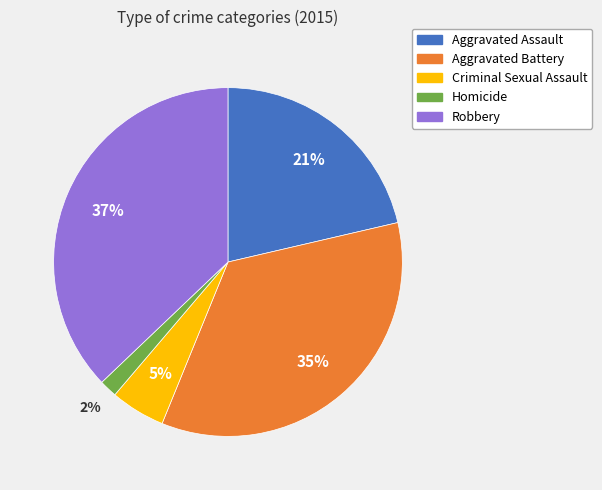

To the nearest percent, what is the difference between the largest and smallest slice percentages?

35%